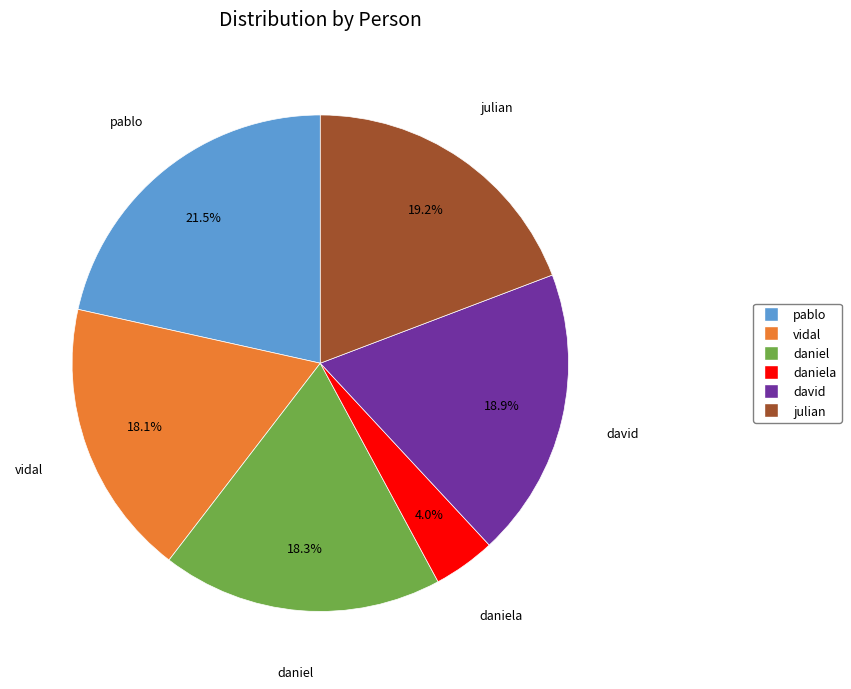

Does any single category account for the majority?

No